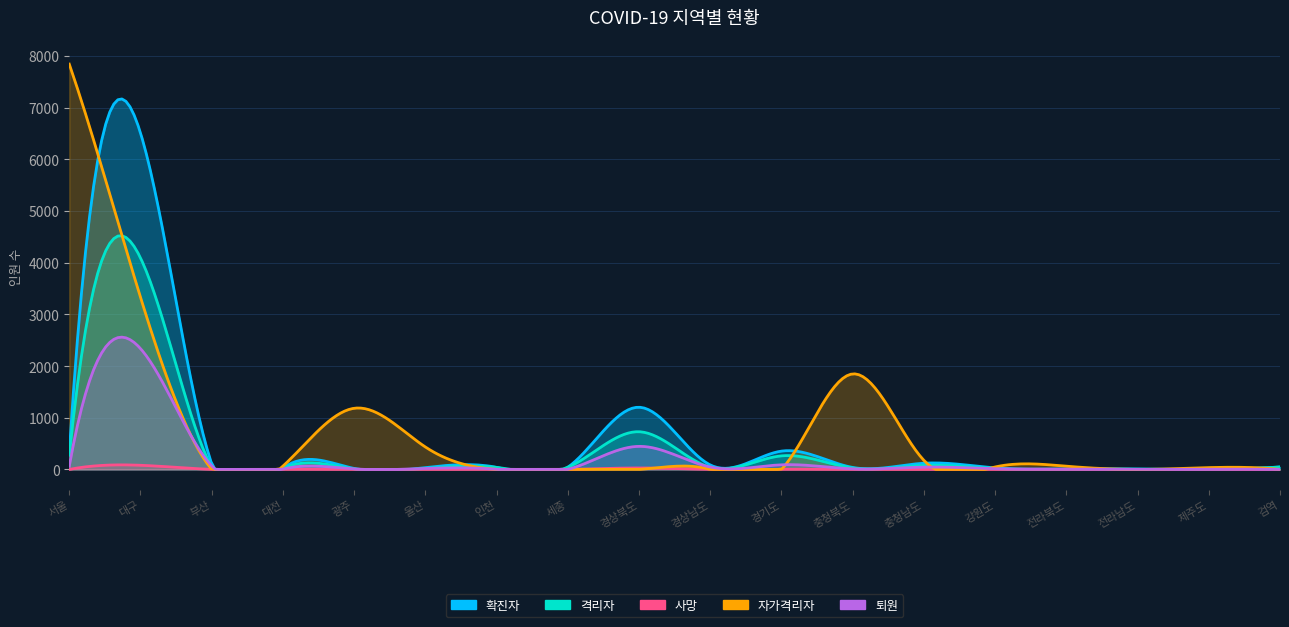

The 자가격리자 series shows 165 at 울산. True or false?

False